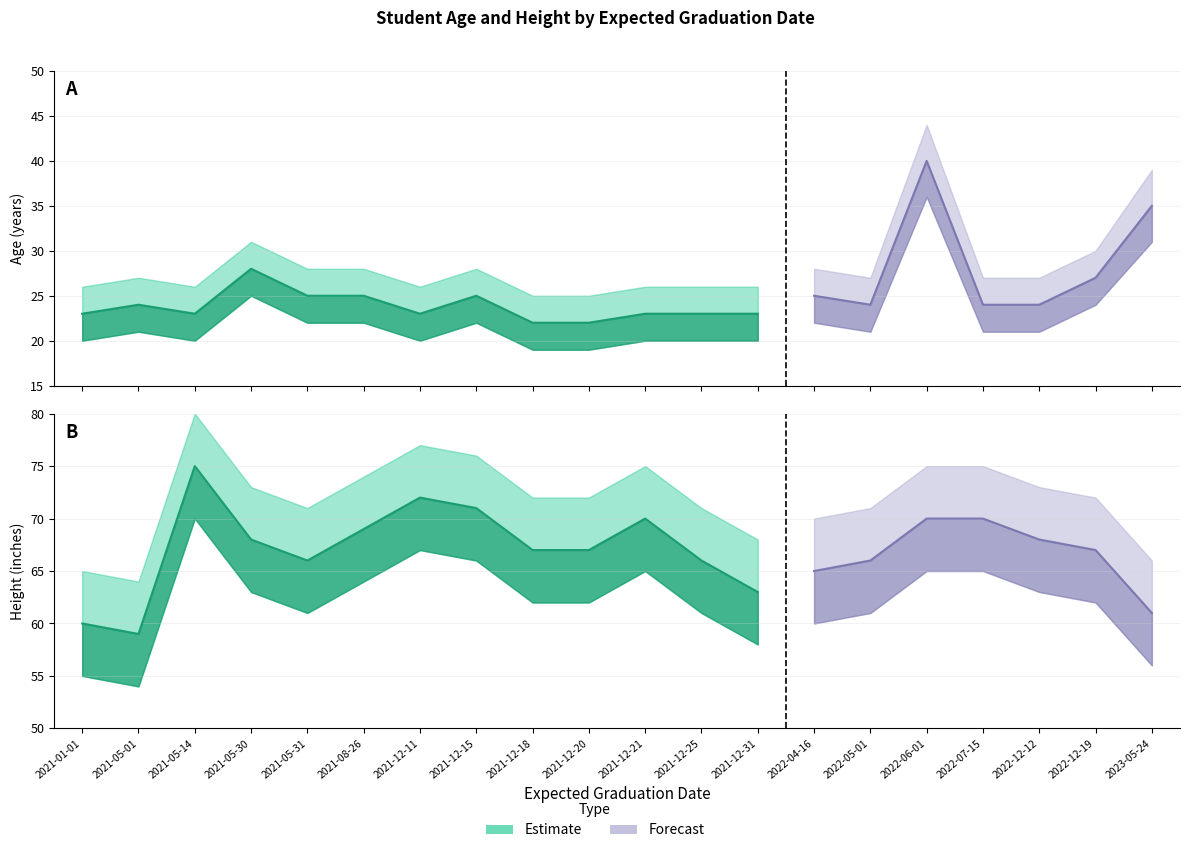

List the series in order of their peak value, highest first.

Height, Height_lower, Age, Age_lower